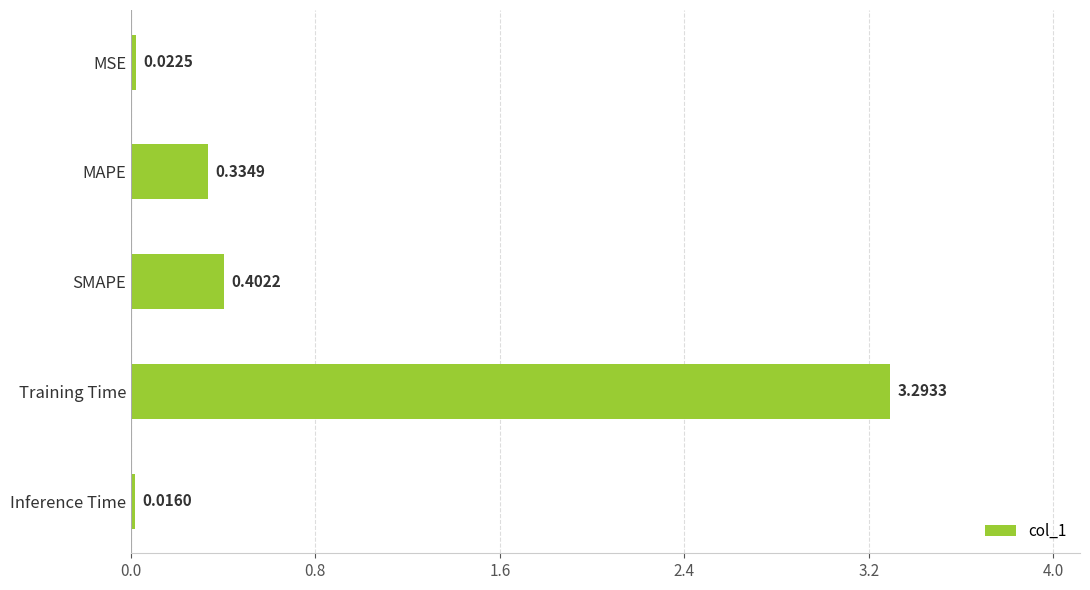

What is the difference between the maximum and minimum values?

3.3